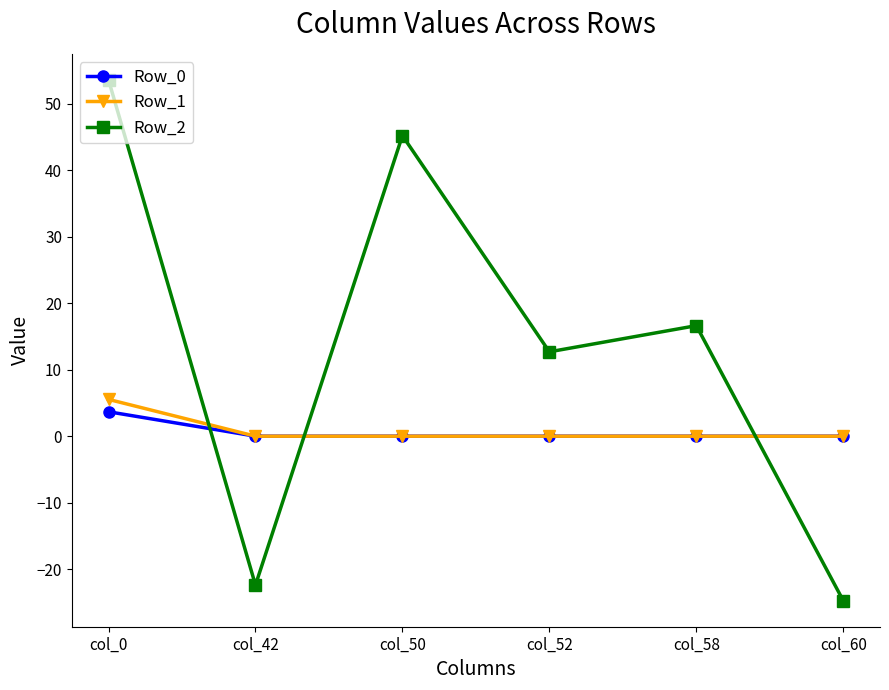

What are all the series names shown in the legend?

Row_0, Row_1, Row_2